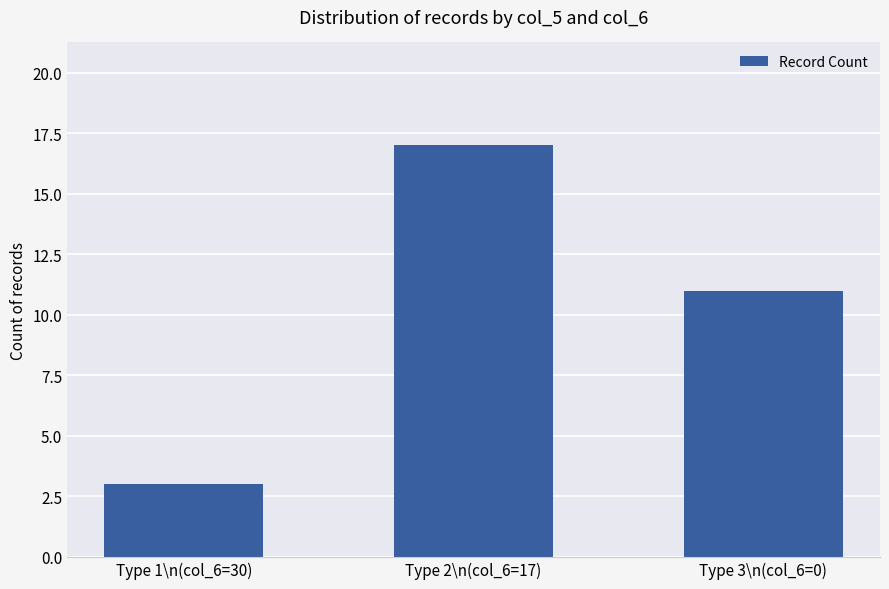

How many values are between 3 and 17?

3